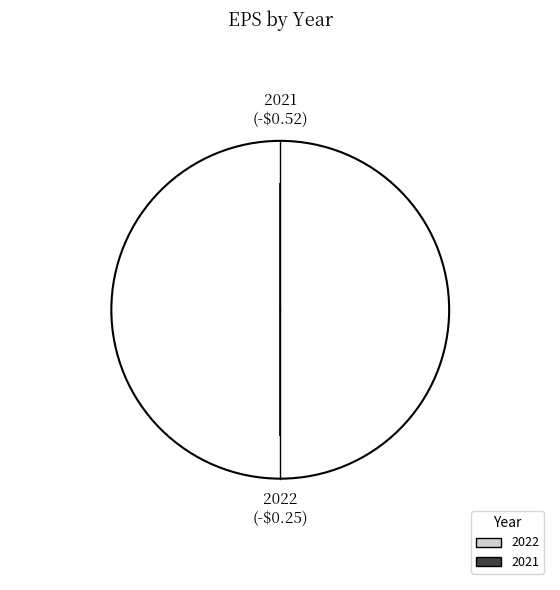

What percentage is NOT represented by 2022?

50.0%